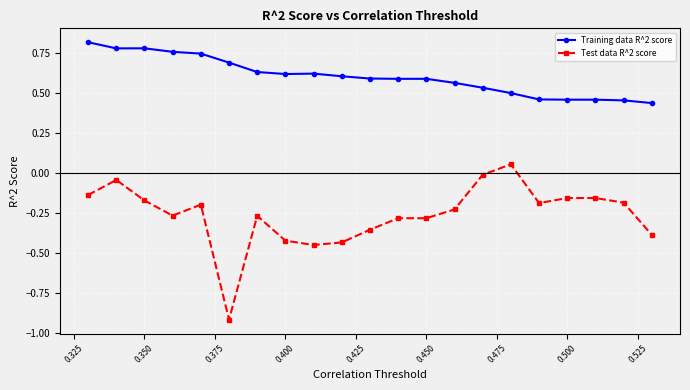

What is the minimum value for Test data R^2 score?

-0.9